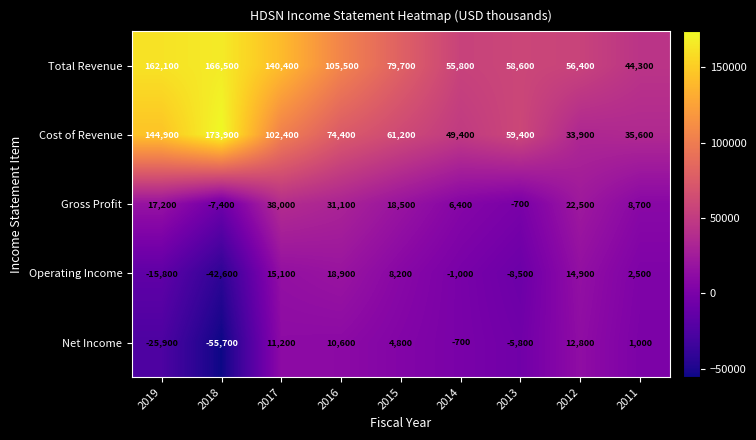

How many series are shown in this chart?

5